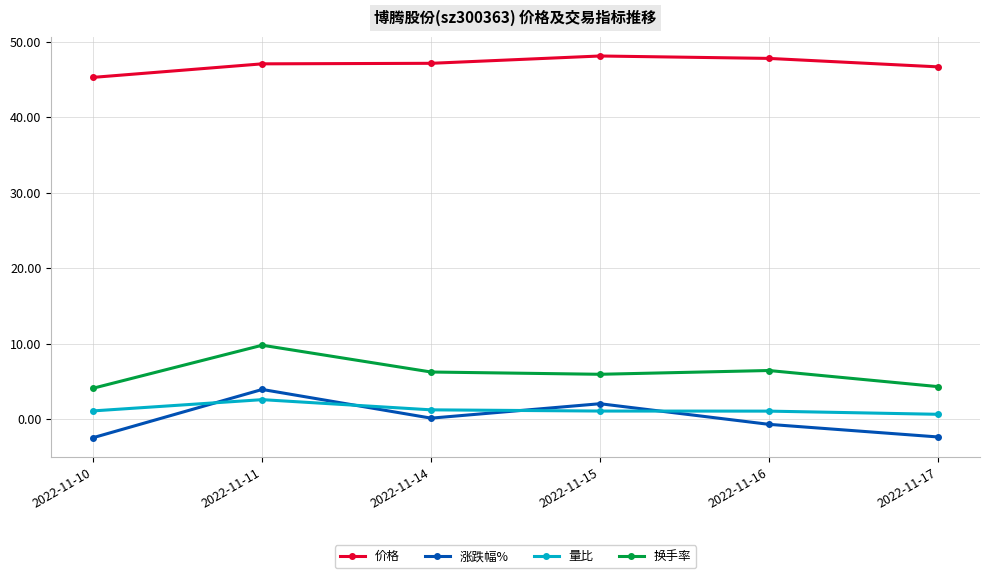

What is the total value across all series at 2022-11-17?

49.3